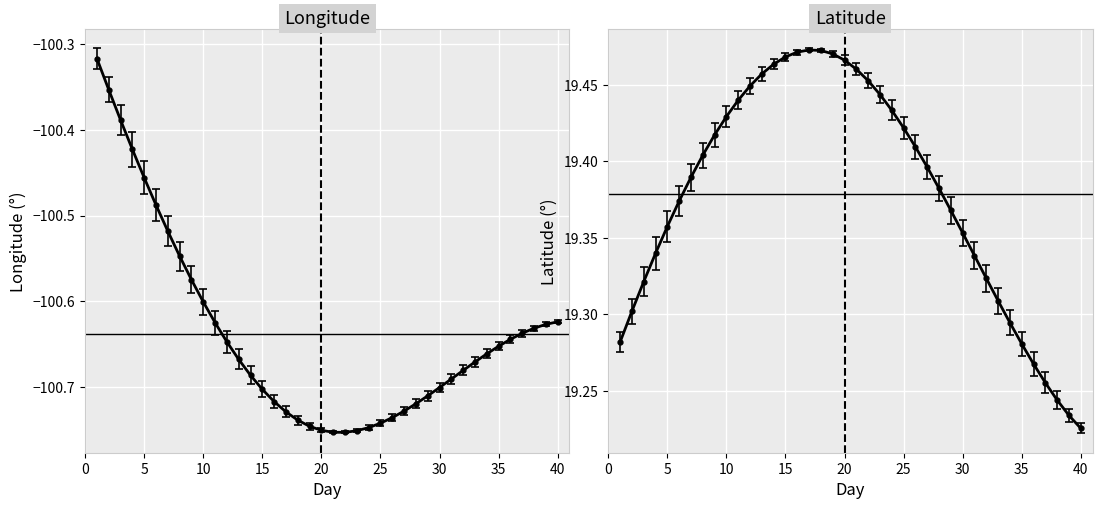

True or false: lon and lat cross at least once.

False